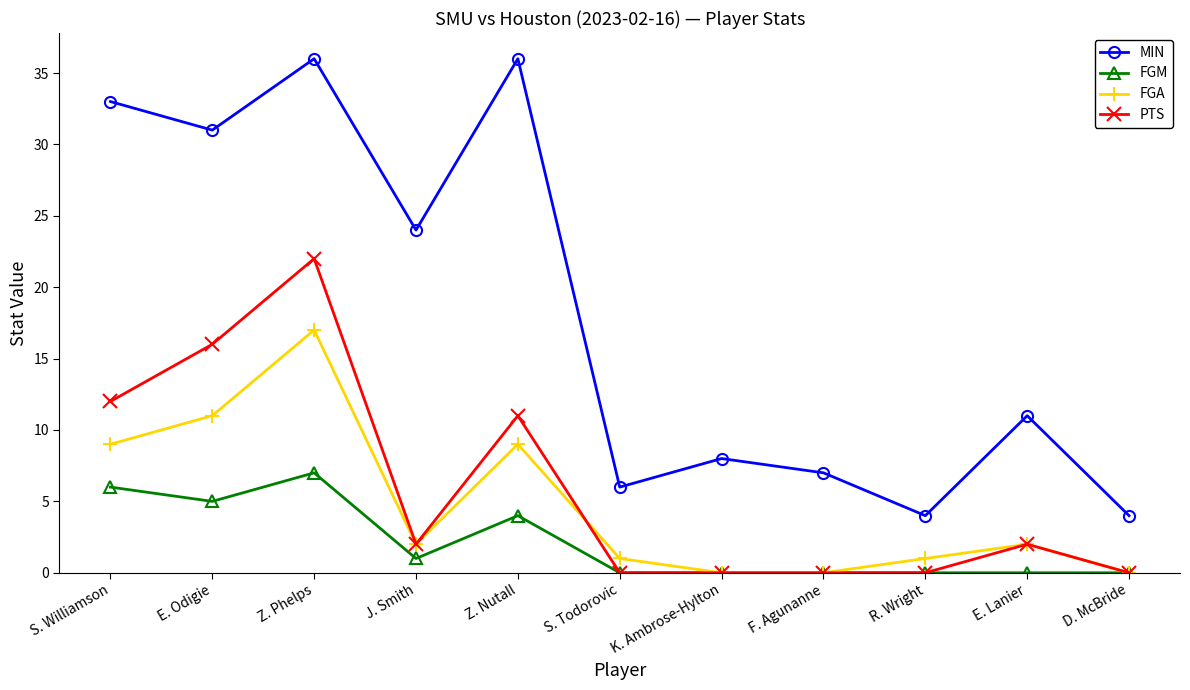

Which series has the widest spread of values?

MIN